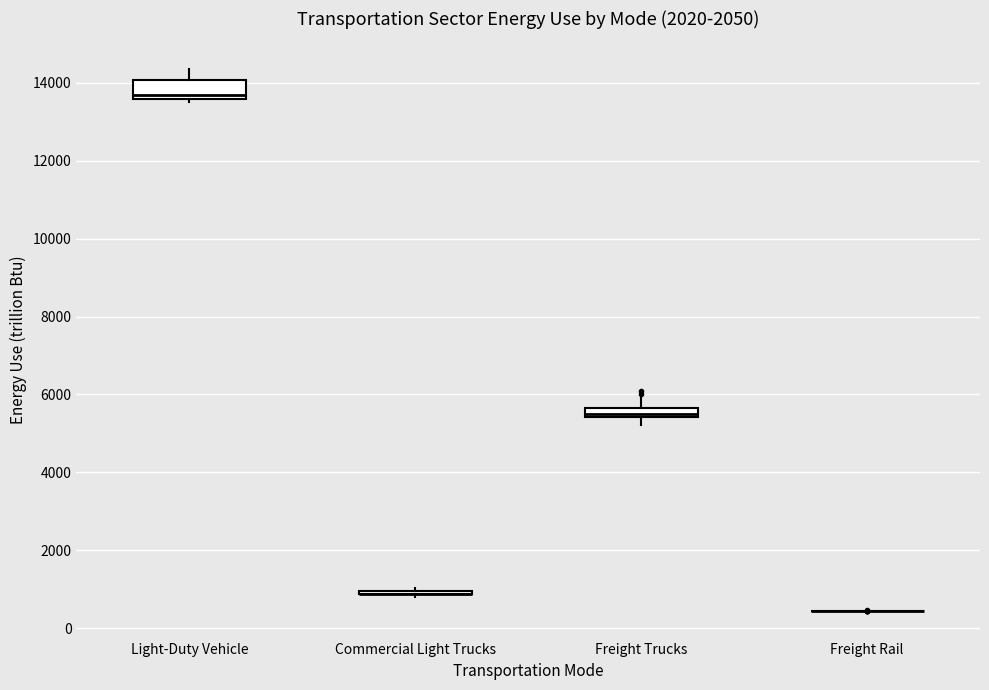

Comparing the boxes themselves (not the whiskers), which one is the tallest?

Light-Duty Vehicle